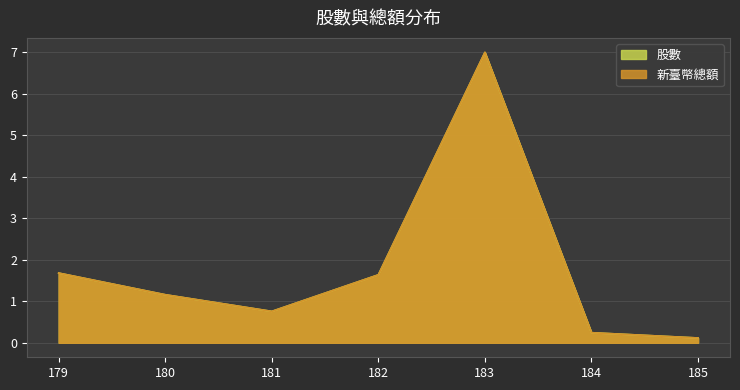

True or false: 新臺幣總額或折合新臺幣總額 and 股數 cross at least once.

False